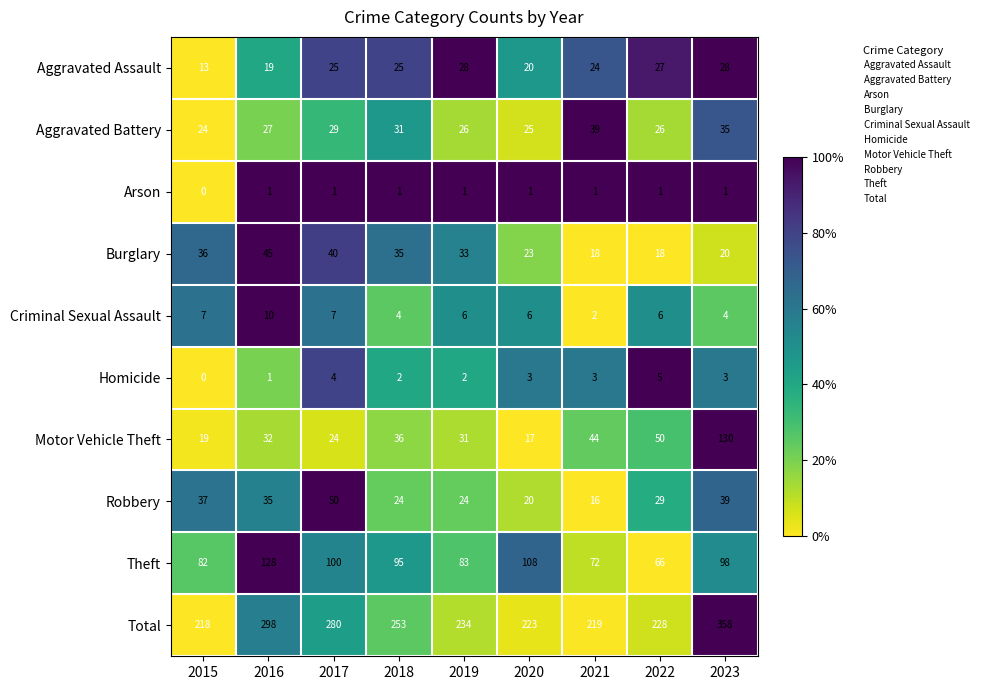

What is the total value across all series at 2020?

446